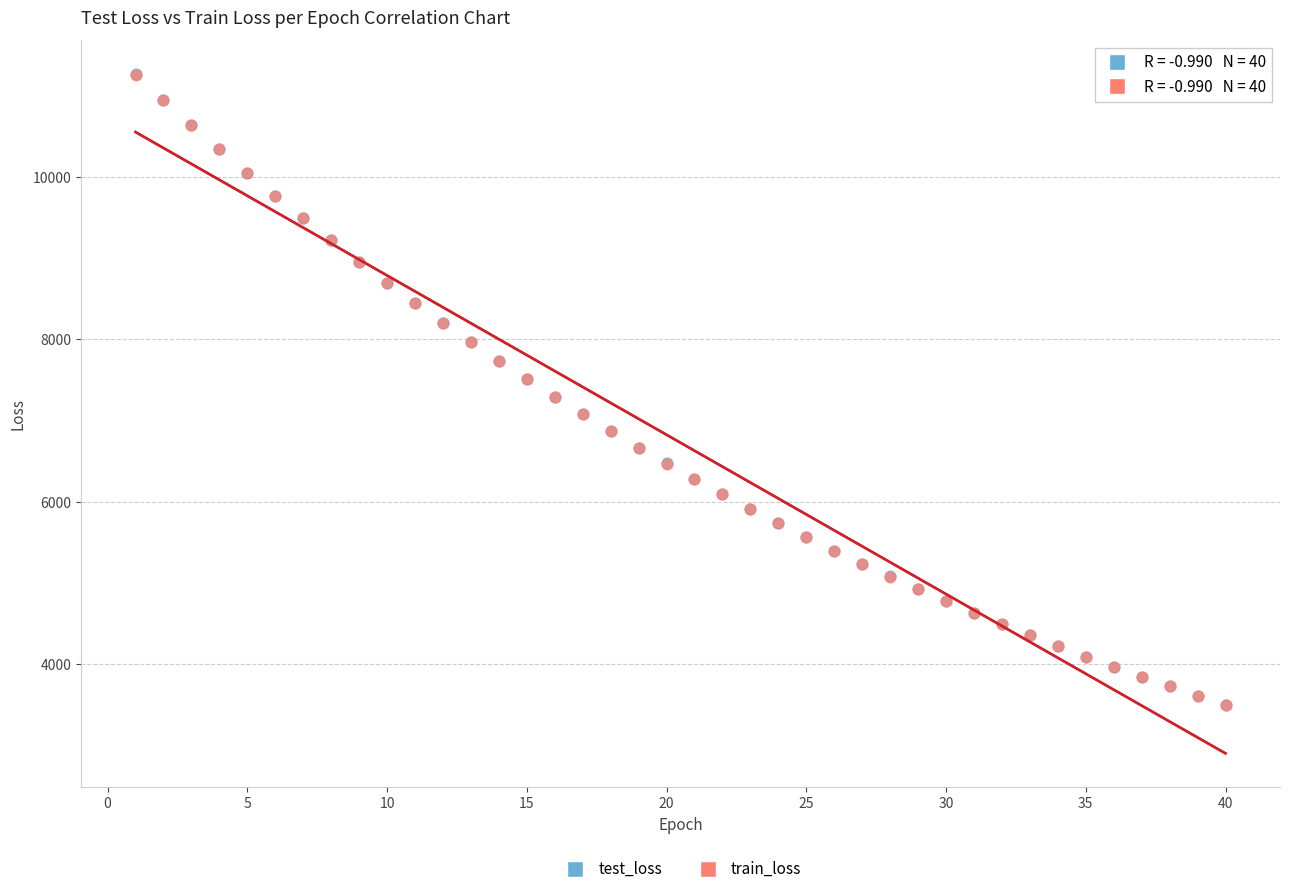

What are all the series names shown in the legend?

test_loss, train_loss